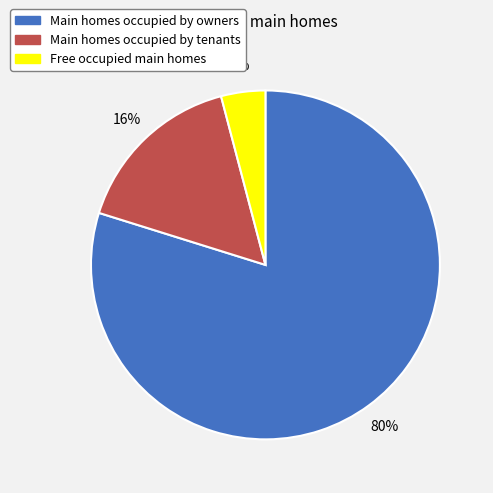

To the nearest percent, what is the average slice percentage?

33%